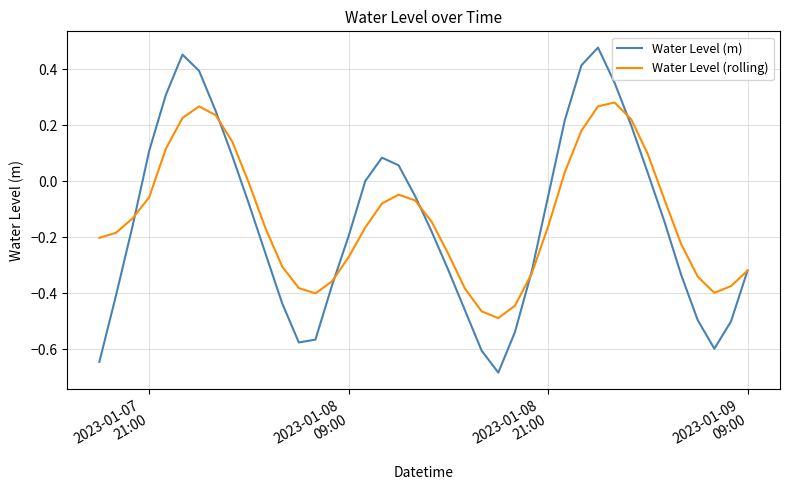

List the series in order of their peak value, lowest first.

Water Level (rolling), Water Level (m)